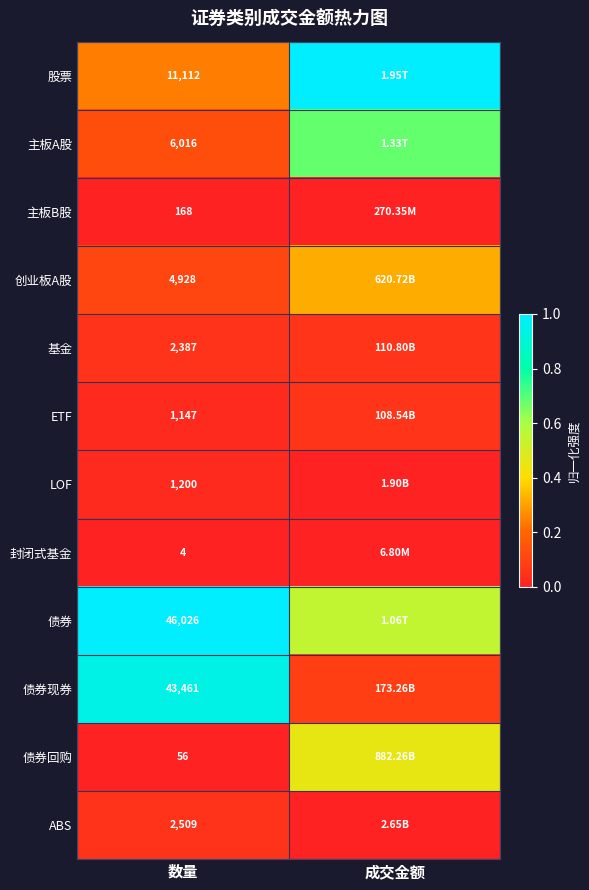

At which label does 封闭式基金 reach its minimum?

数量